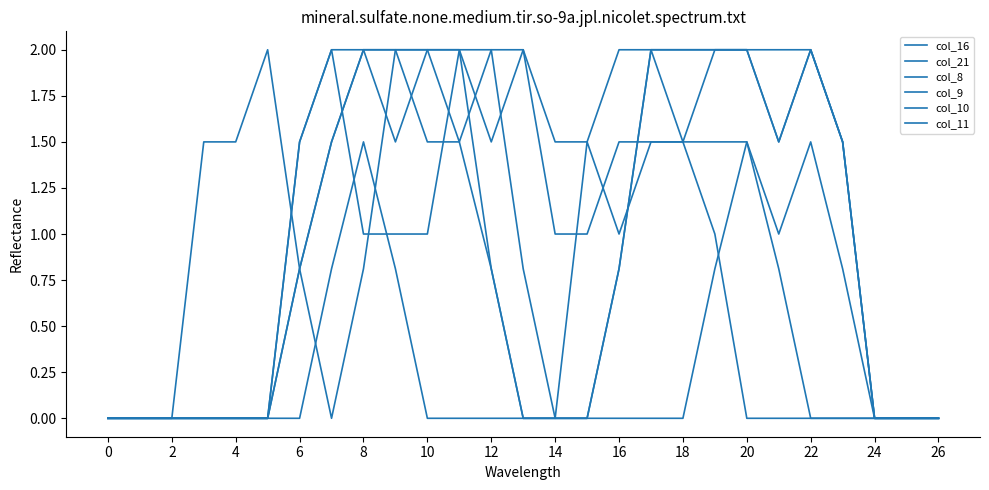

Does the chart display data point markers on the line(s)?

No